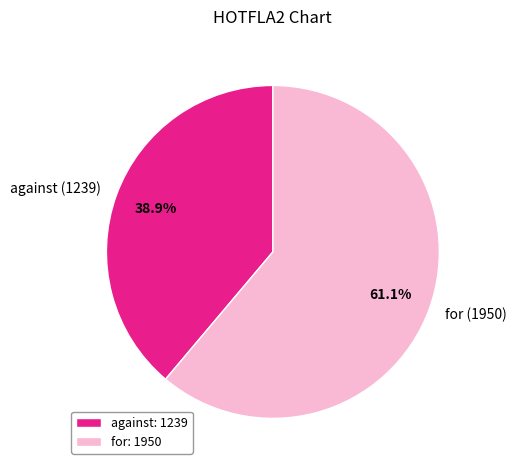

How many segments does this pie chart have?

2